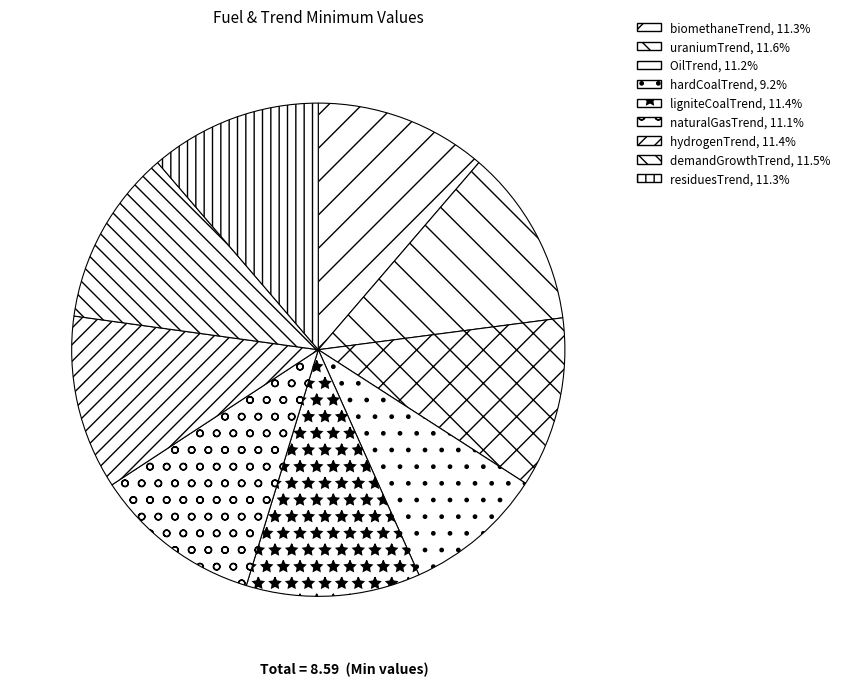

What percentage is NOT represented by demandGrowthTrend?

88.5%